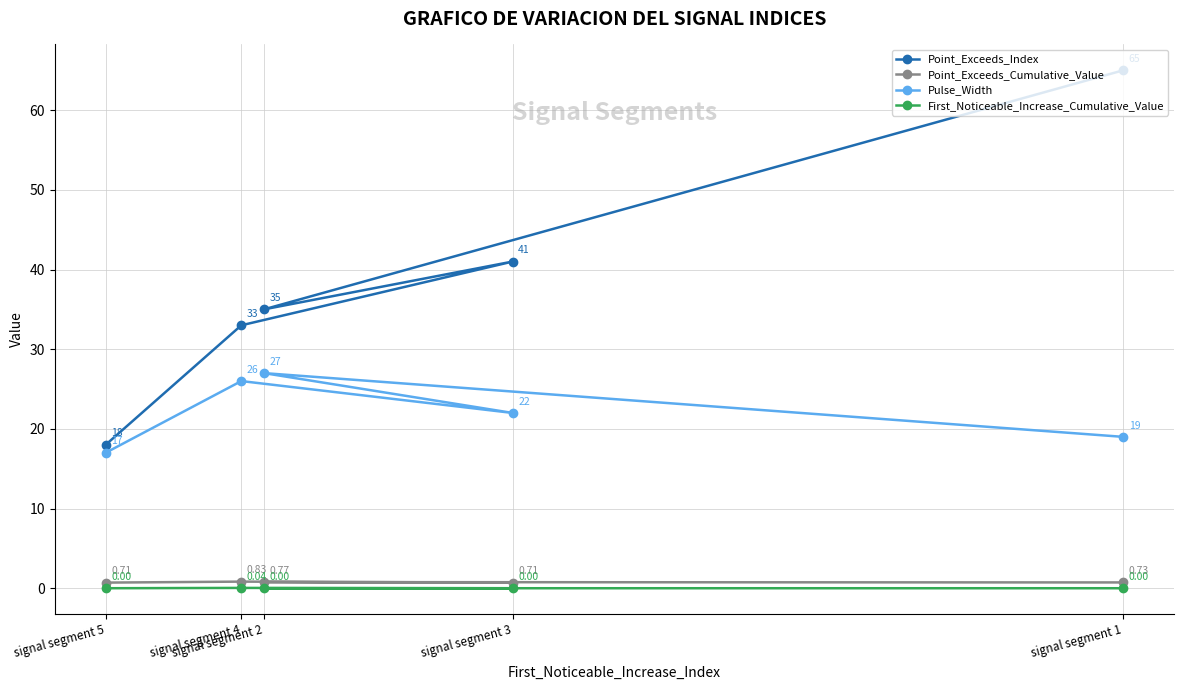

List the series in order of their peak value, lowest first.

First_Noticeable_Increase_Cumulative_Value, Point_Exceeds_Cumulative_Value, Pulse_Width, Point_Exceeds_Index